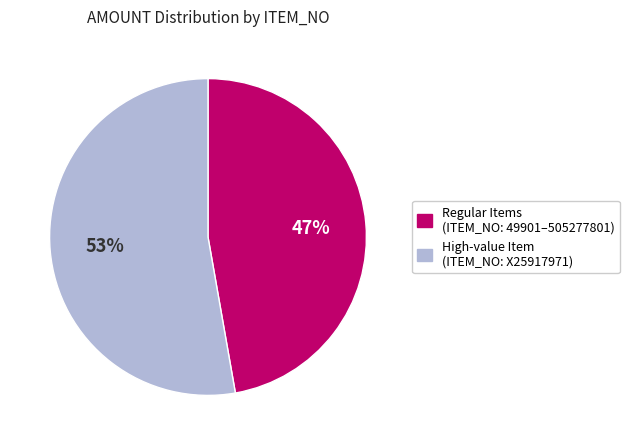

Is there a majority slice in this chart?

Yes